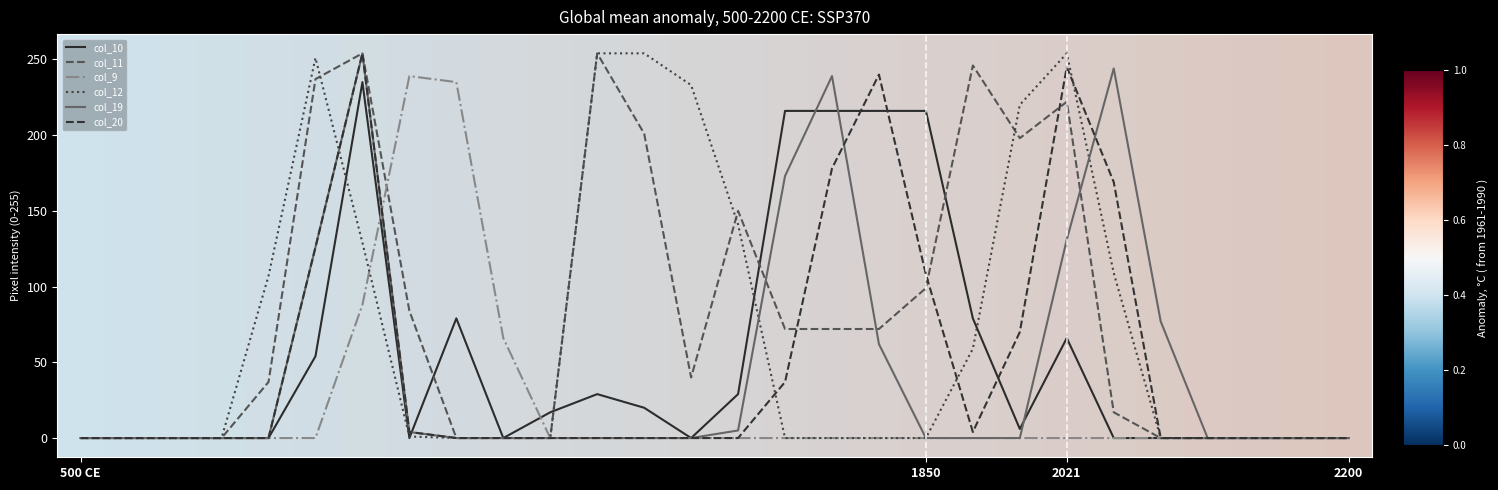

What is the greatest value displayed?

254